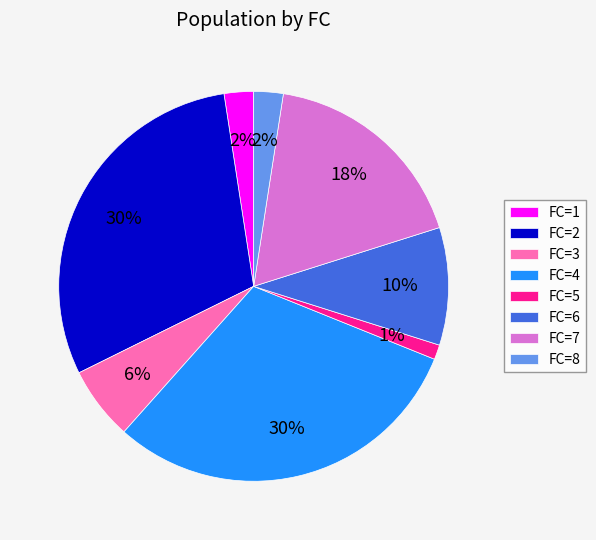

To the nearest percent, what is the average slice percentage?

12%